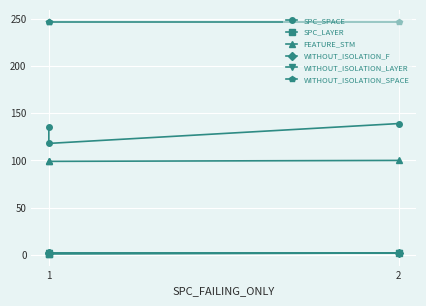

What is the difference between the maximum and second lowest values in the SPC_LAYER series?

1